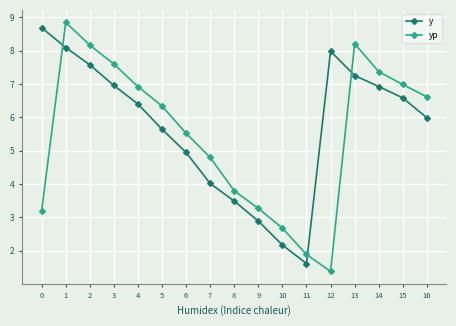

At which category does y reach its first local peak?

12